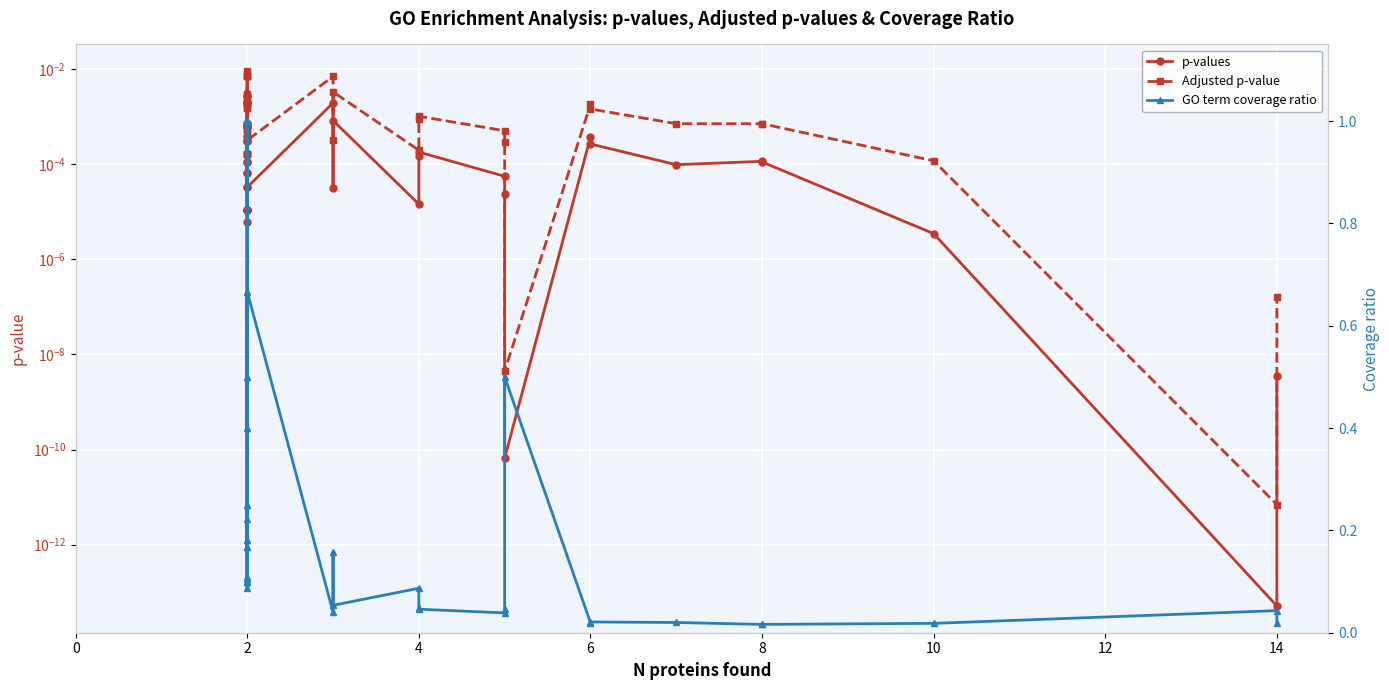

At which category is the sum across all series the highest?

2